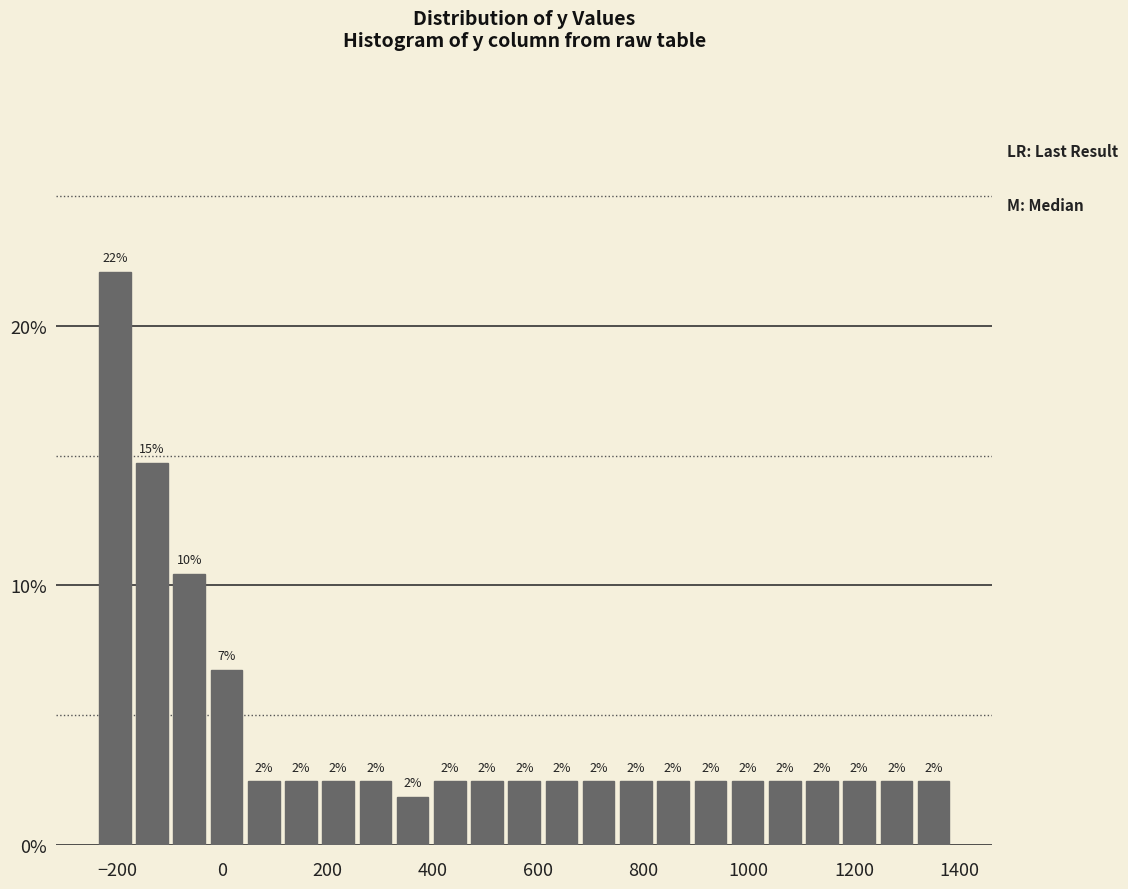

Around what value on the x-axis is the tallest bar? Give the approximate position of its centre, as read against the axis.

-200